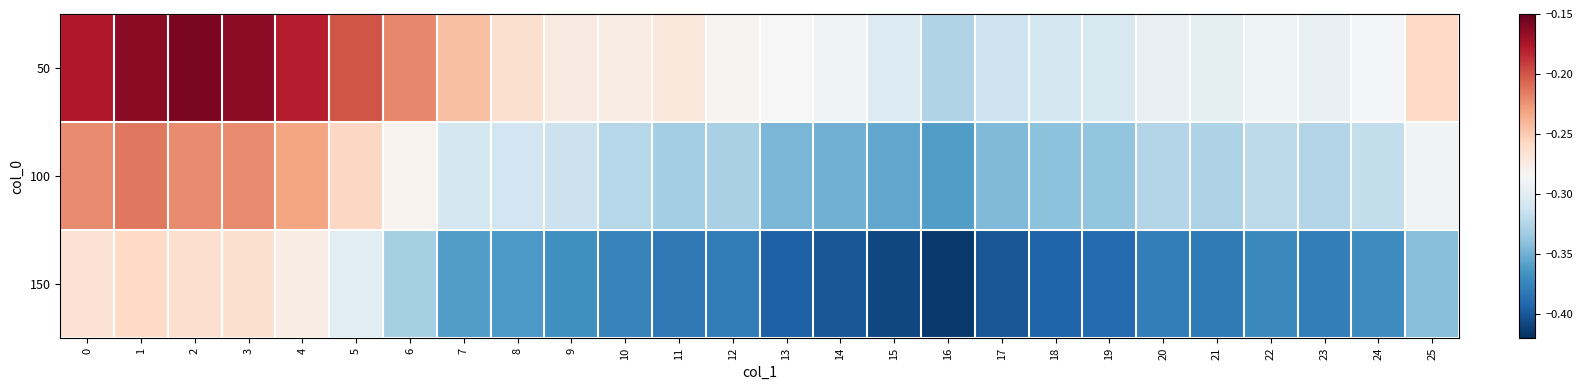

Between 15 and 17, which series saw the biggest shift?

100